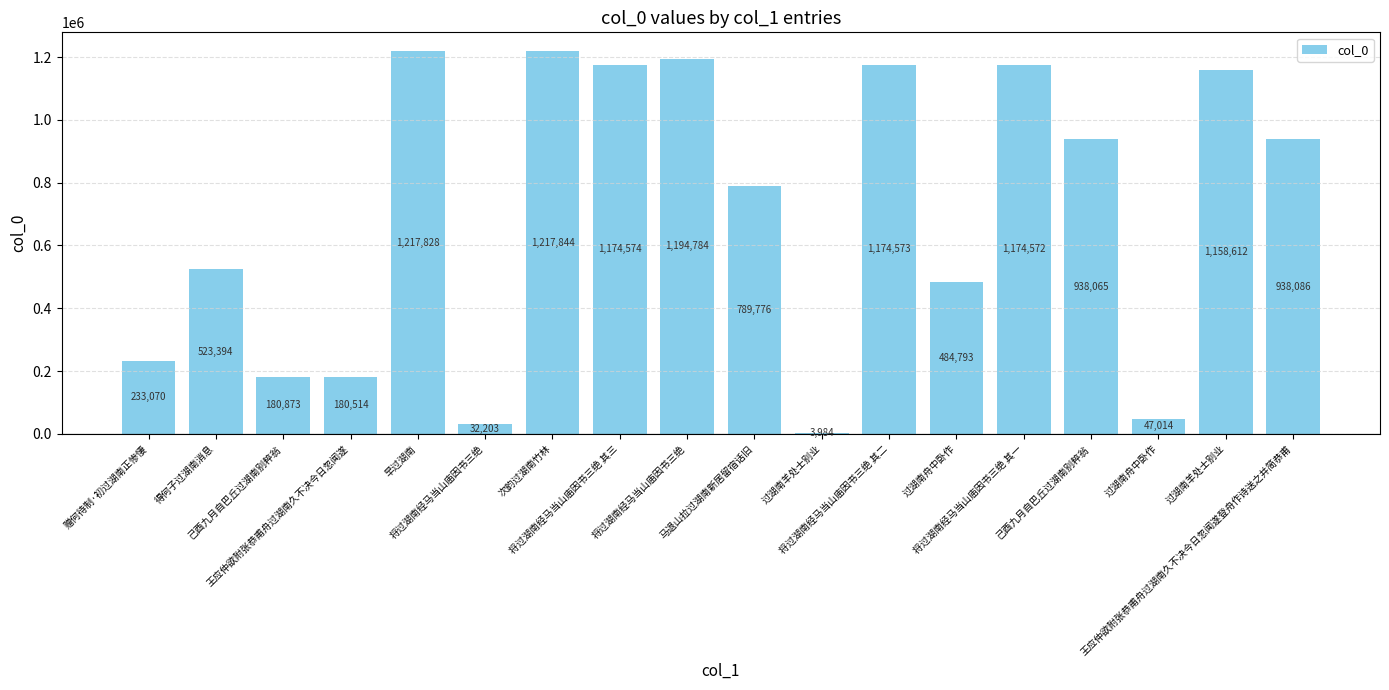

What is the label of the 7th bar from the right?

将过湖南经马当山庙因书三绝 其二